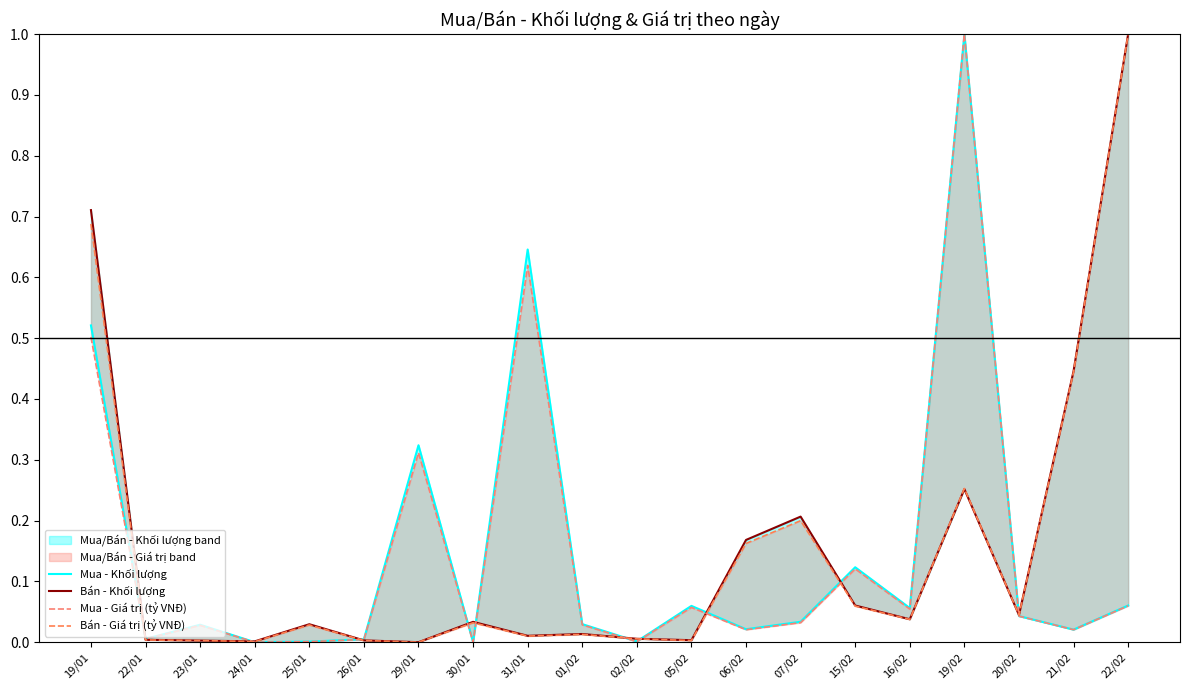

What position from the left is 24/01?

4